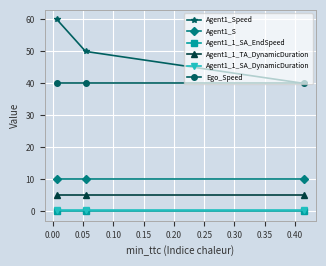

How many lines are shown in the chart?

6